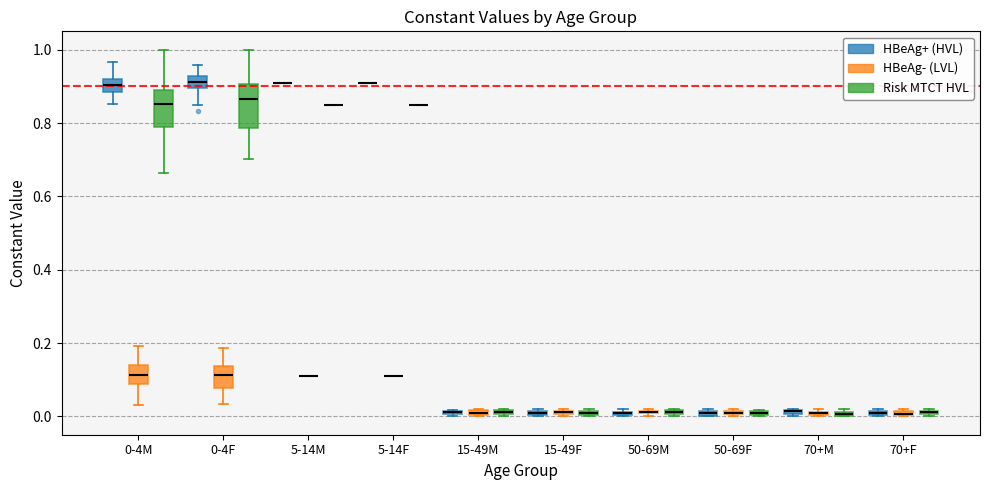

Where is the upper edge of the box for 50-69F (Risk MTCT HVL) on the y-axis? The values are not printed on the chart, so give them approximately, as read against the axis.

0.02